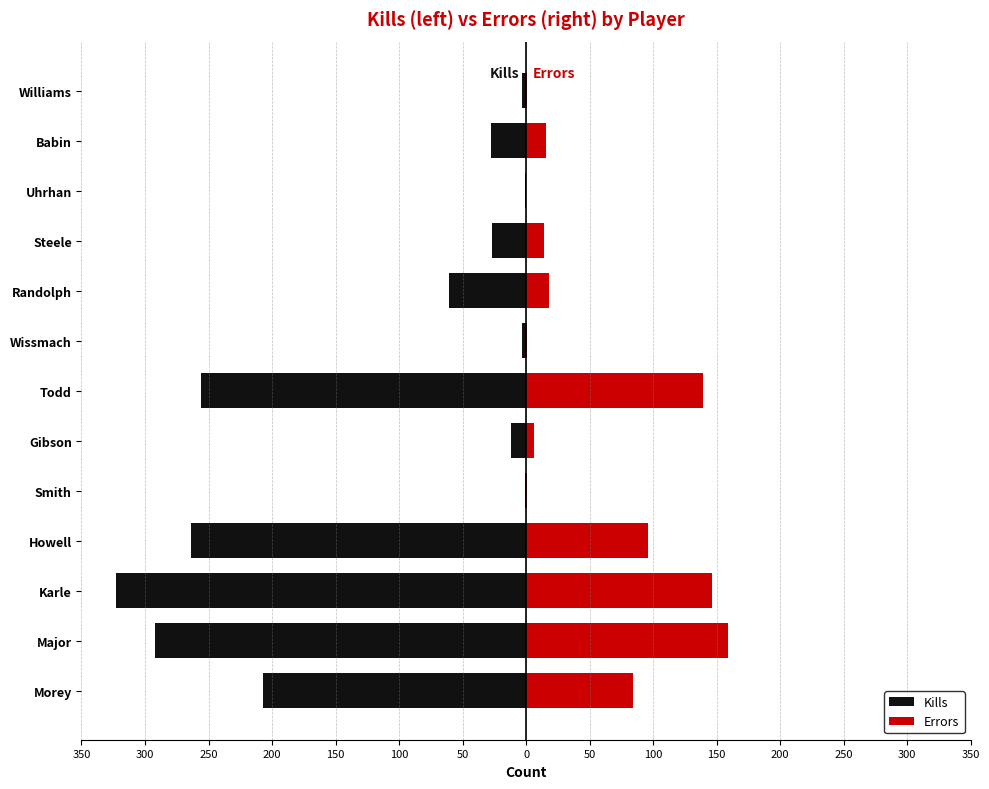

How many groups of bars are there?

13